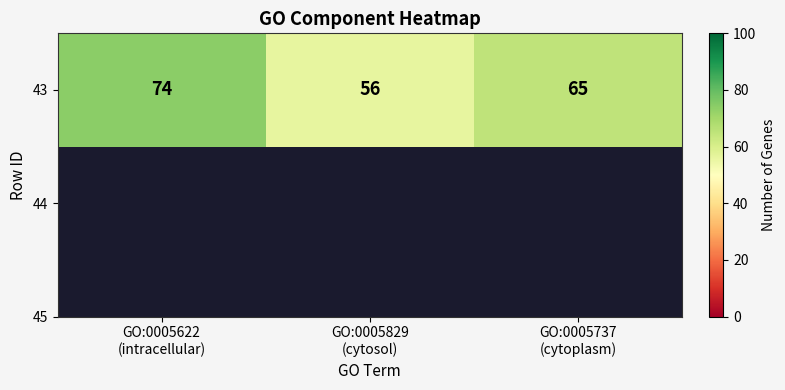

Where does the data first go above 65?

GO:0005622
(intracellular)